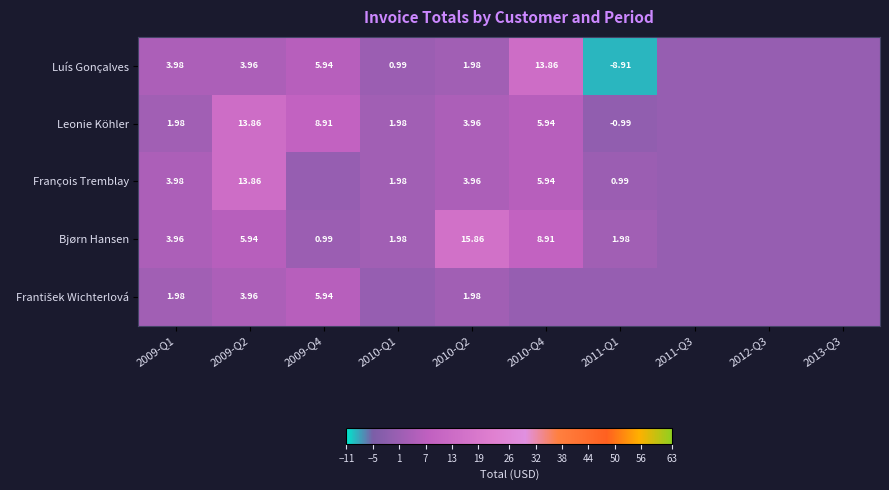

Which category has the highest value in the Luís Gonçalves series?

2010-Q4